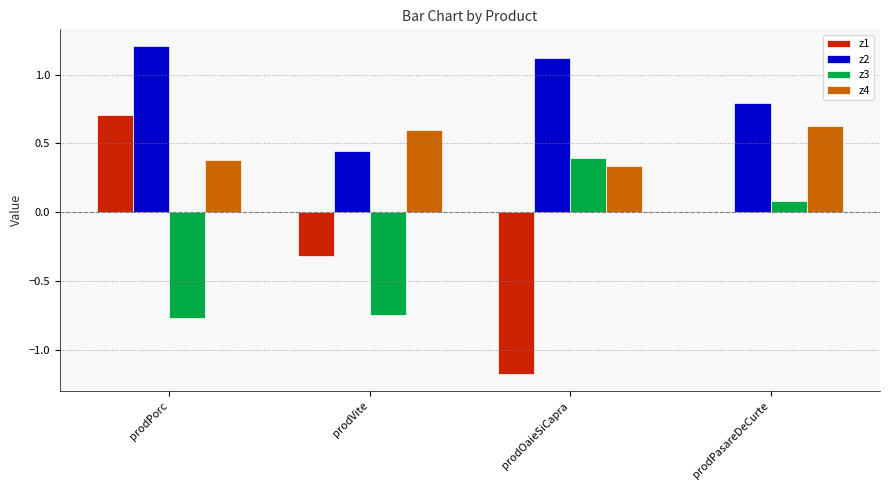

Which series has the largest total across all categories?

z2